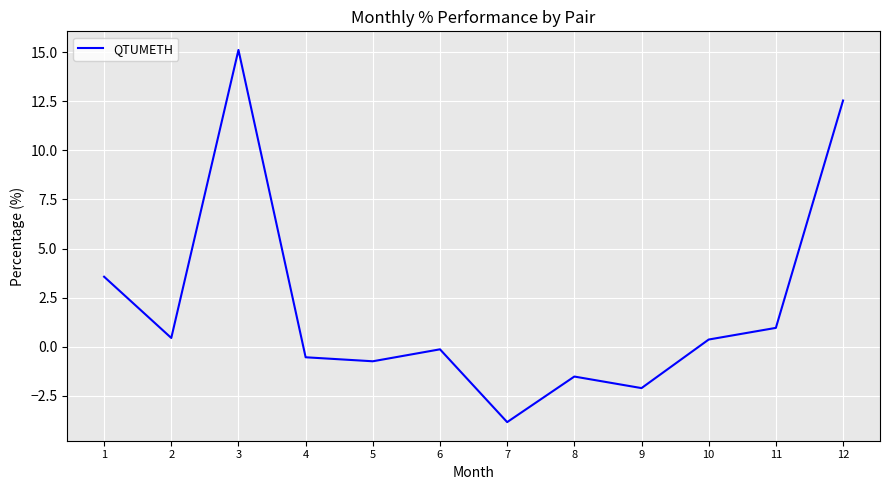

Which has a higher value, 8 or 12?

12